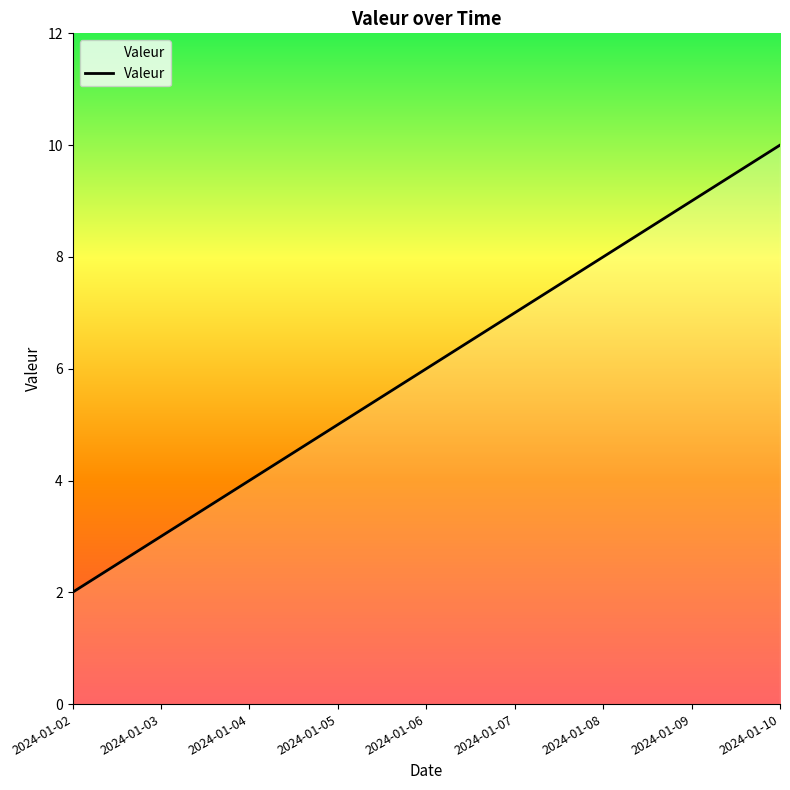

What is the change in value from 2024-01-08 to 2024-01-09?

+1